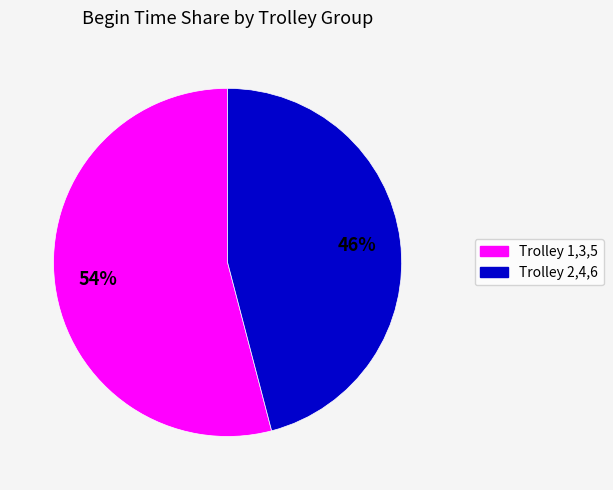

Is there a majority slice in this chart?

Yes